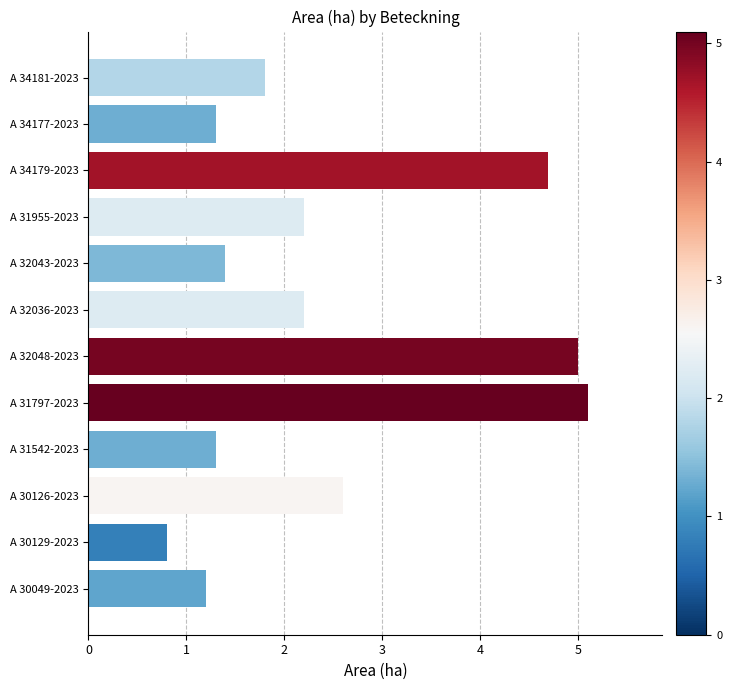

What is the approximate value at A 32036-2023?

2.2